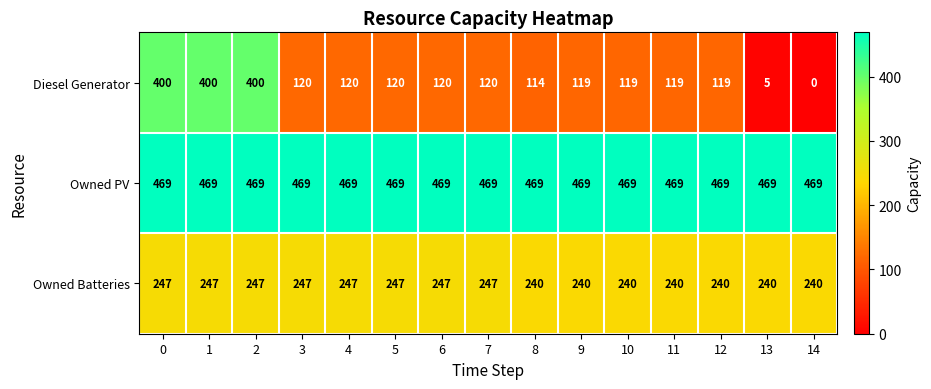

What is the spread (max minus min) of values at 8?

355